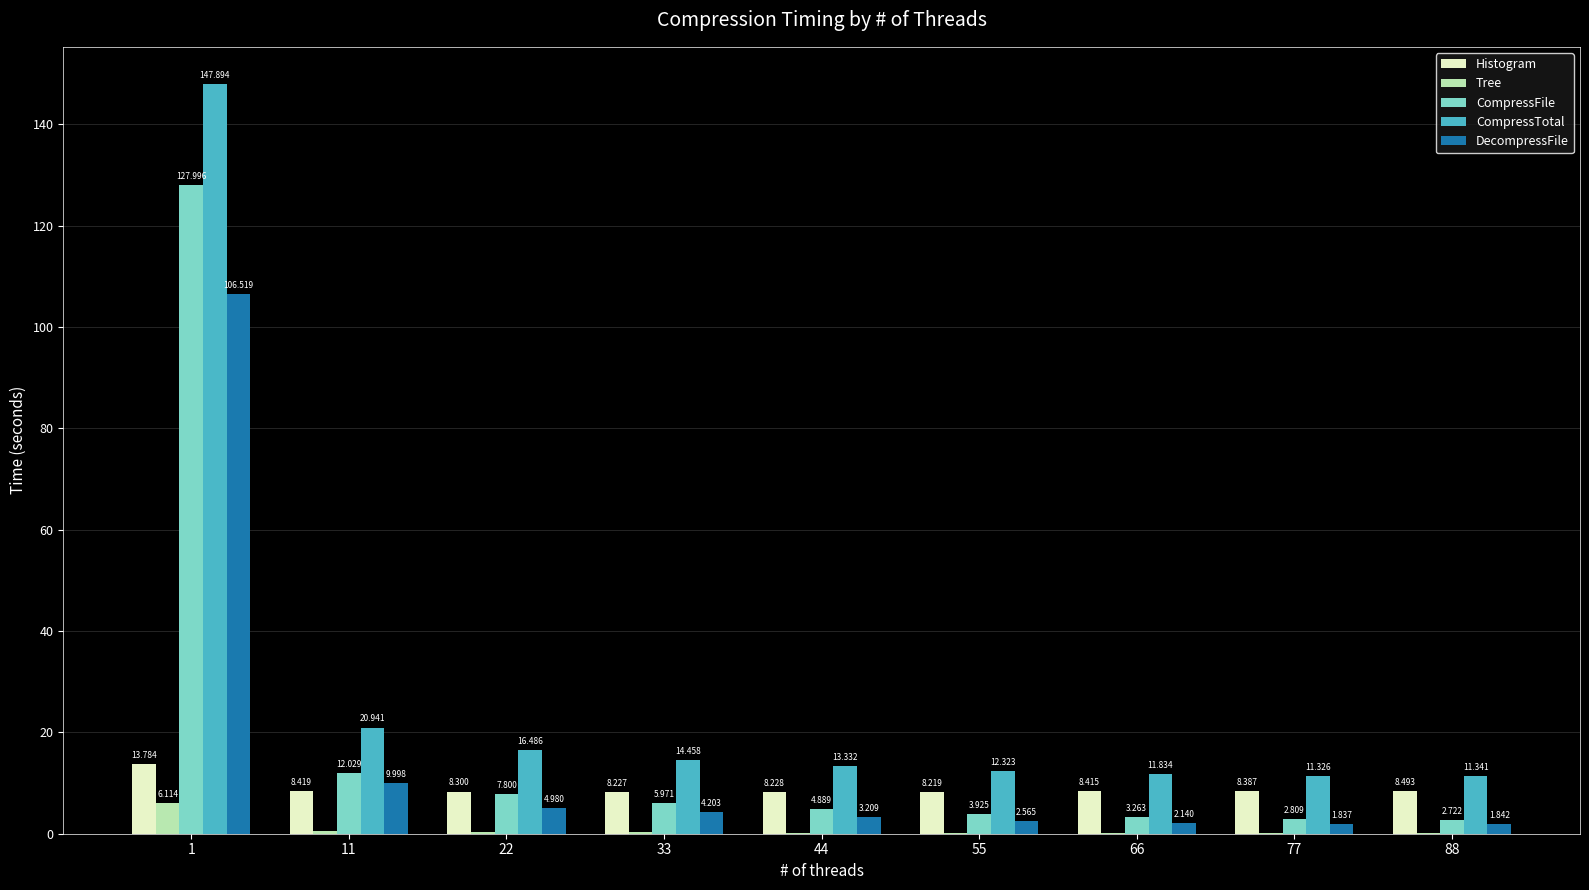

Which series has the largest range (max minus min)?

CompressTotal